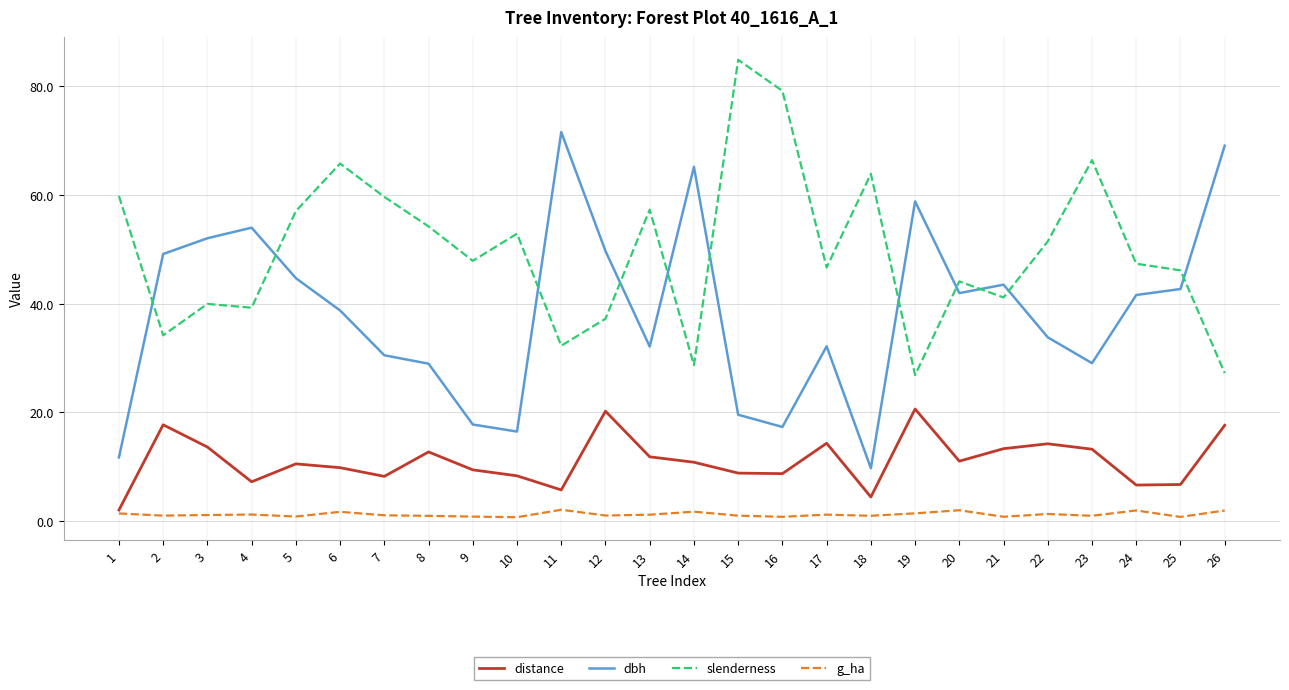

List the series in order of their overall mean, lowest first.

g_ha, distance, dbh, slenderness